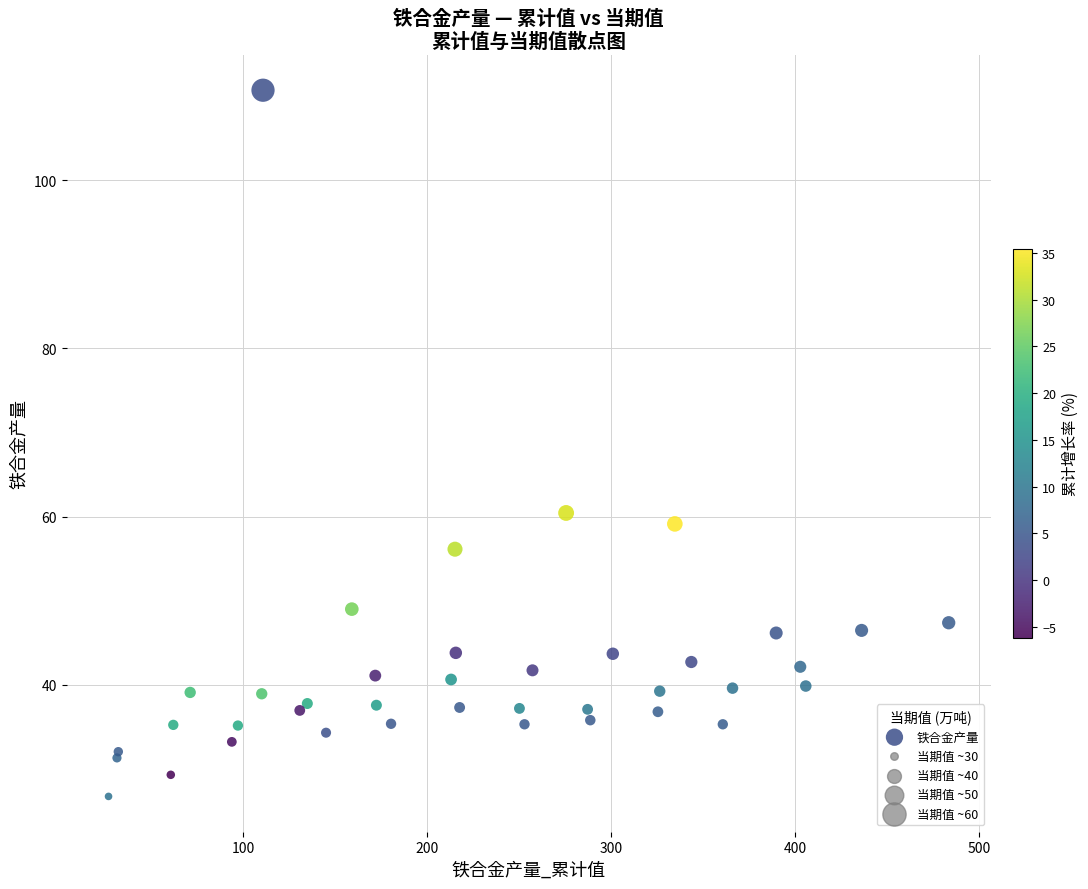

What Y value in the scatter plot is closest to 68?

60.4